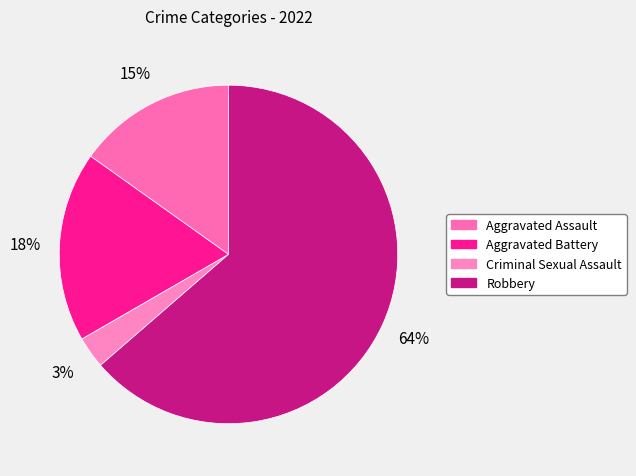

What is the largest slice in the pie chart?

Robbery